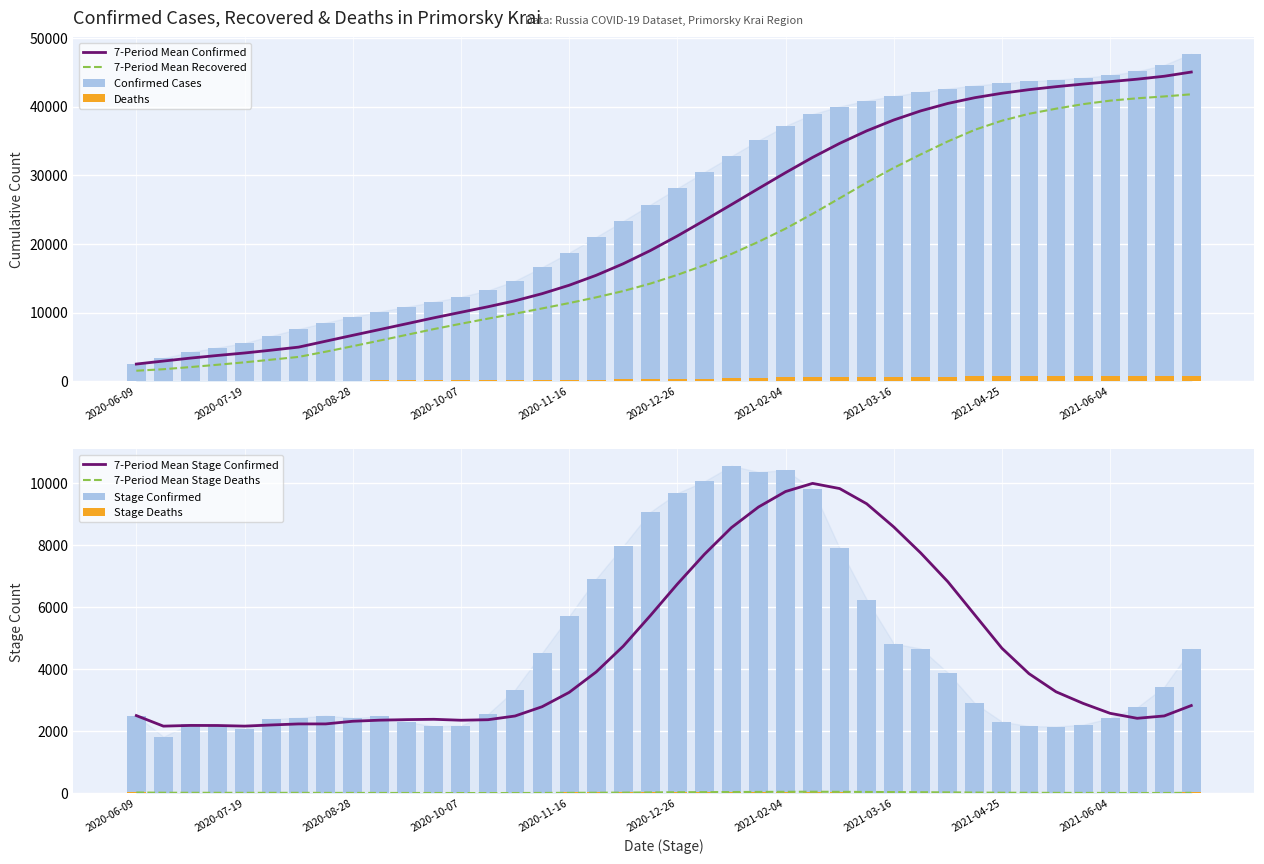

Which series has the largest total across all categories?

Confirmed